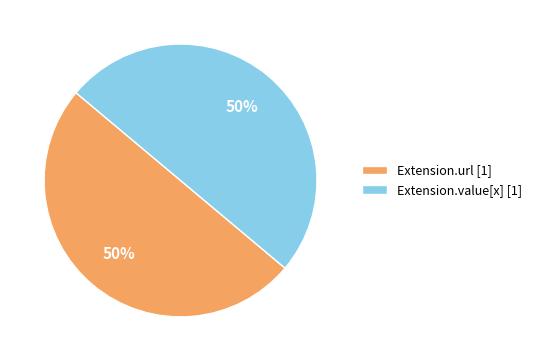

True or false: Extension.url [1] accounts for 50% of the total.

True